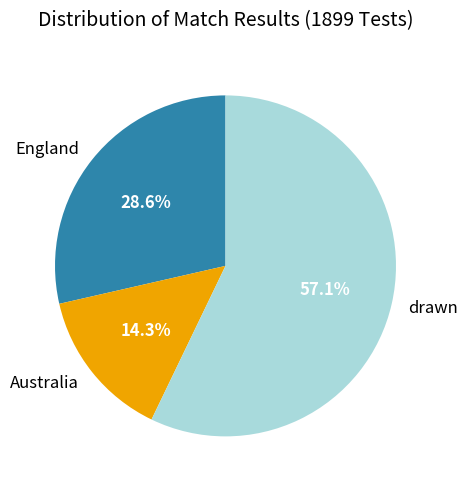

To the nearest percent, what percentage of the pie is drawn?

57%